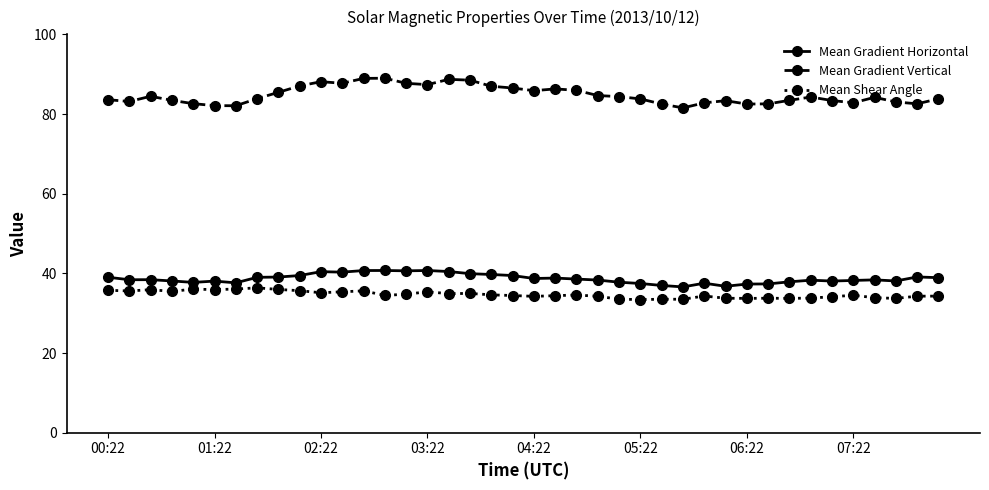

True or false: Mean Shear Angle and Mean Gradient Horizontal intersect in this chart.

False